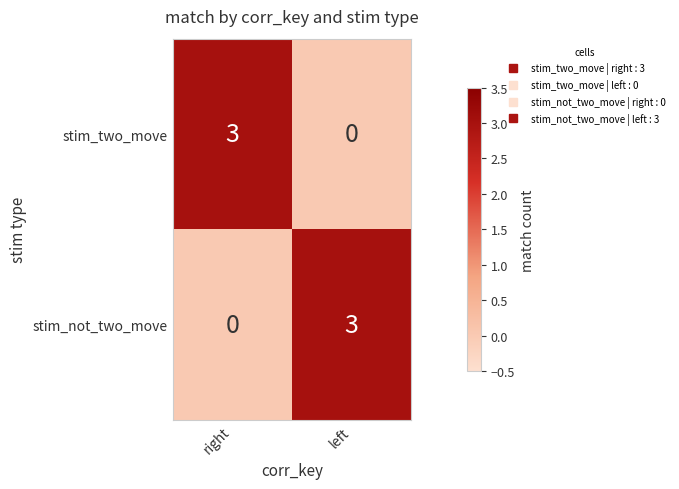

What is the sum of all stim_not_two_move values?

3